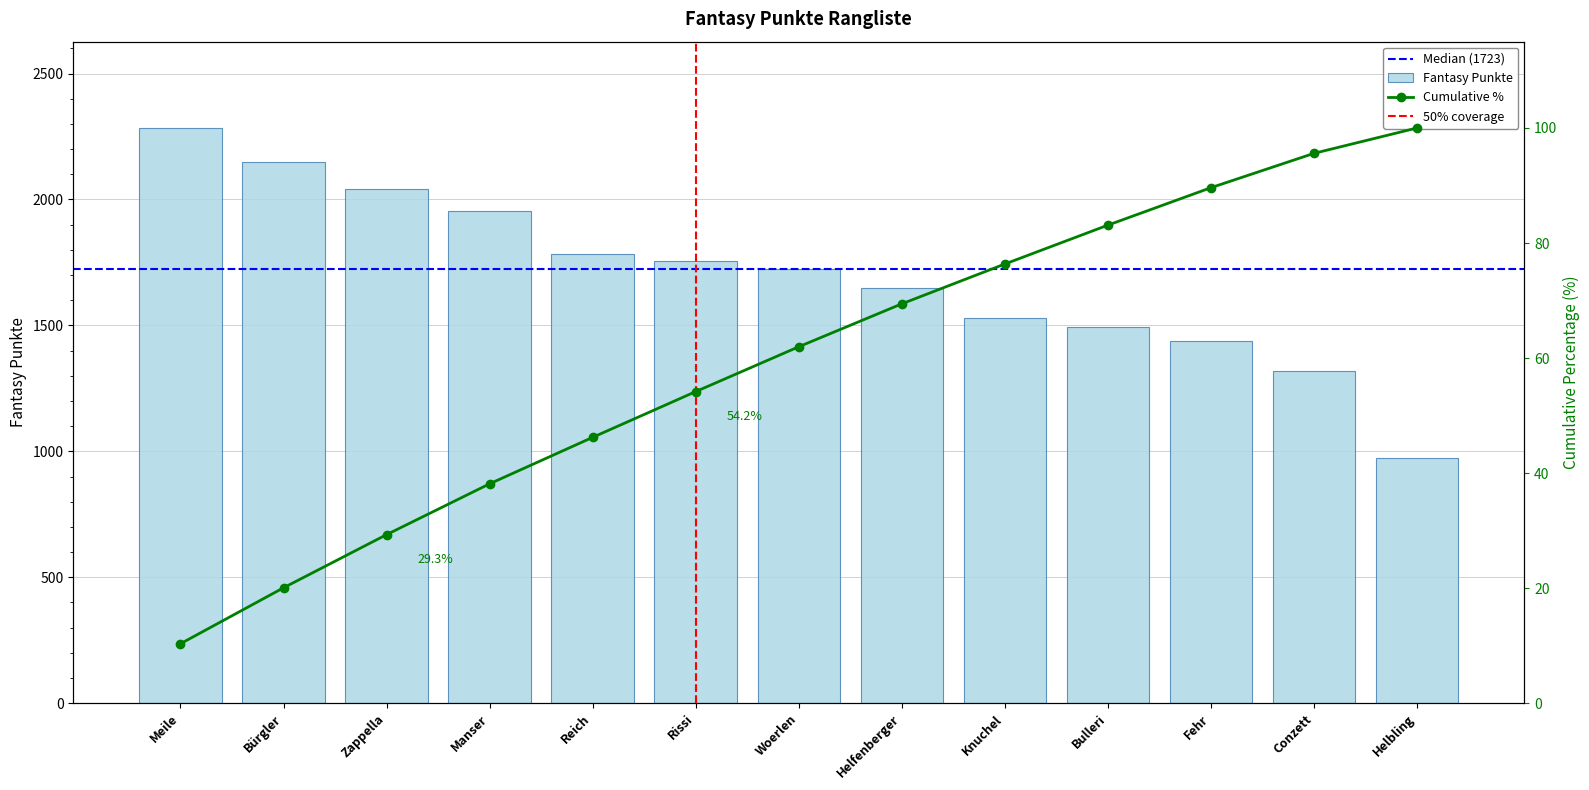

Where does the data first go above 1723?

Meile